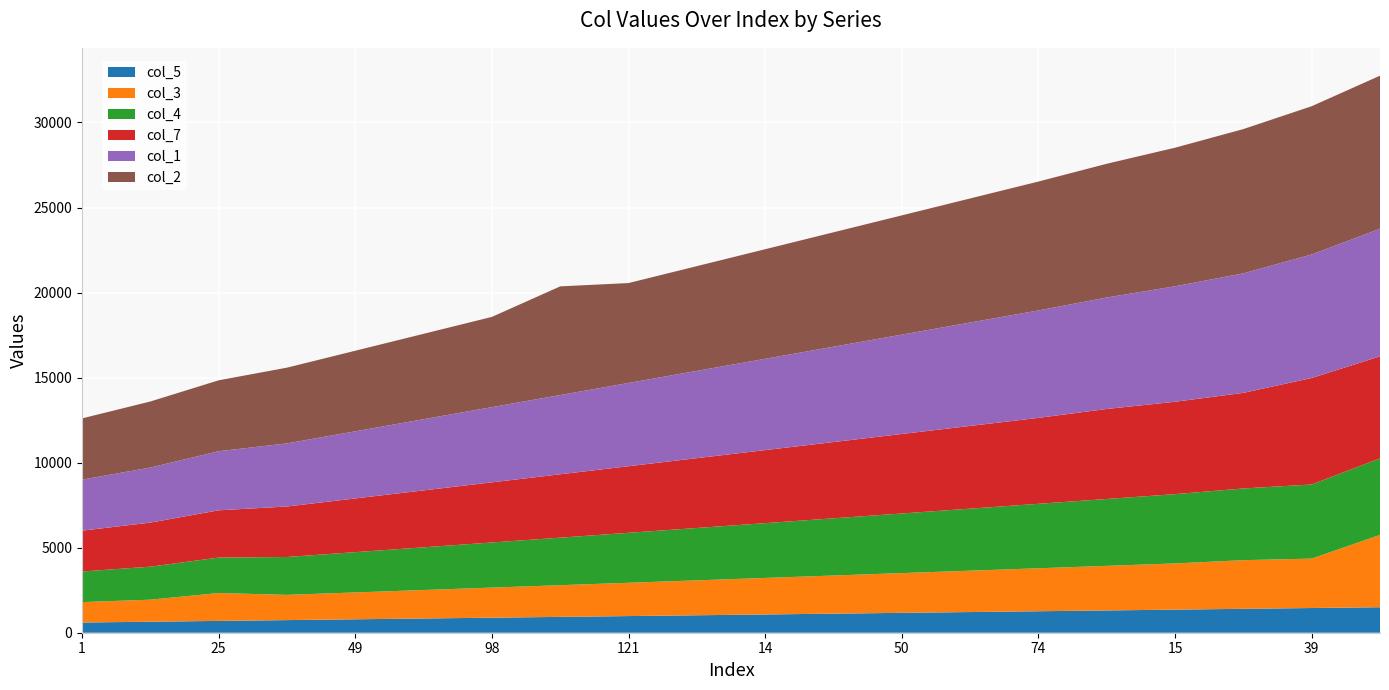

What is the highest value of the col_5 series?

1500.0